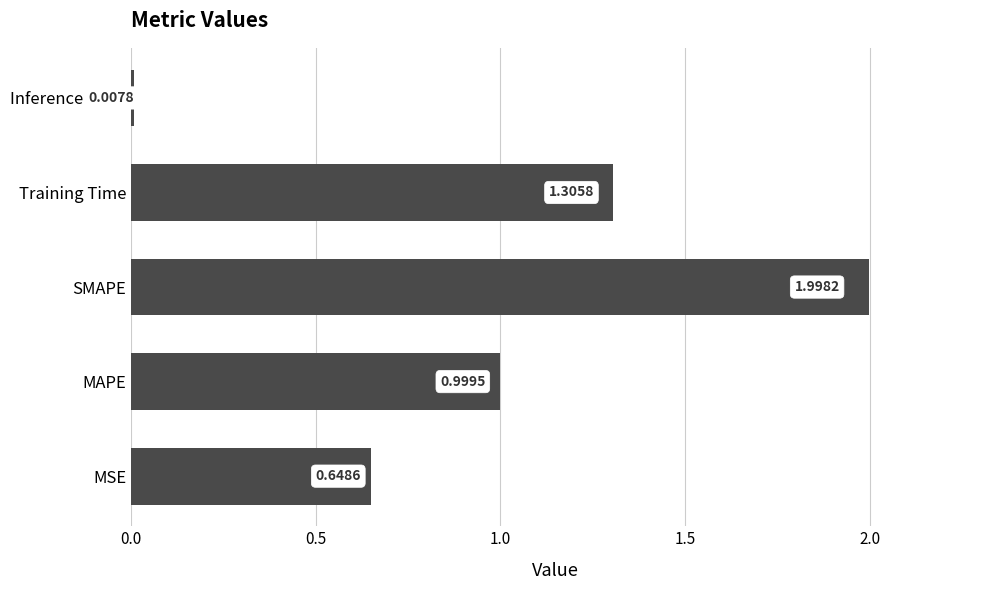

What is the difference between the values at Training Time and Inference Time?

1.3